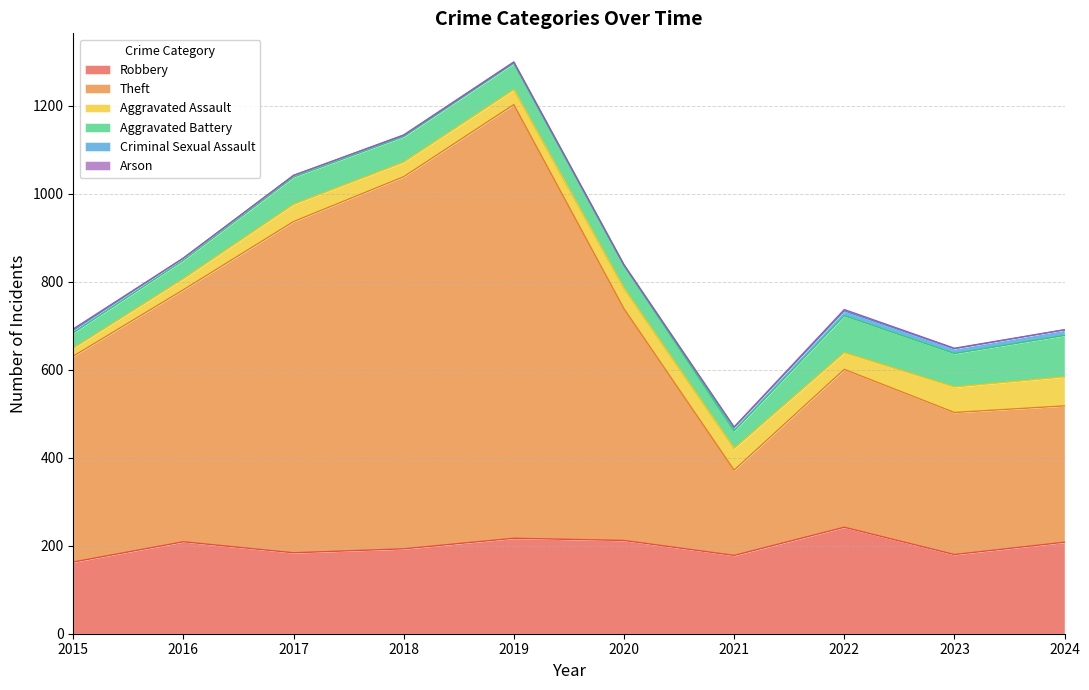

Reading right to left, list all the values displayed in this chart.

Robbery: 2024=208	2023=180	2022=242	2021=178	2020=212	2019=217	2018=193	2017=184	2016=209	2015=163
Theft: 2024=310	2023=323	2022=359	2021=194	2020=527	2019=986	2018=846	2017=753	2016=573	2015=468
Aggravated Assault: 2024=66	2023=58	2022=38	2021=49	2020=46	2019=34	2018=33	2017=39	2016=25	2015=18
Aggravated Battery: 2024=94	2023=76	2022=84	2021=40	2020=53	2019=60	2018=58	2017=62	2016=42	2015=35
Criminal Sexual Assault: 2024=13	2023=11	2022=11	2021=8	2020=0	2019=2	2018=3	2017=4	2016=5	2015=6
Arson: 2024=0	2023=1	2022=3	2021=1	2020=1	2019=1	2018=1	2017=0	2016=0	2015=3